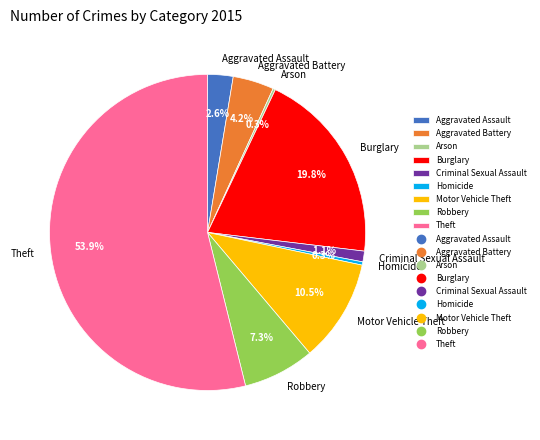

How much of the chart is everything except Robbery?

92.7%